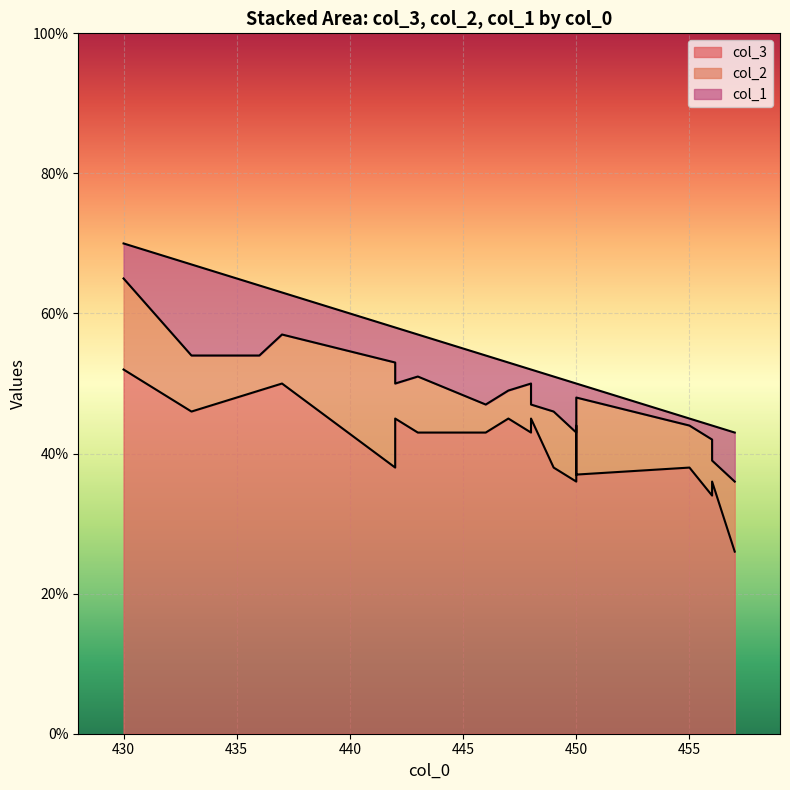

At 447, list the series in order from smallest to largest.

col_2, col_1, col_3